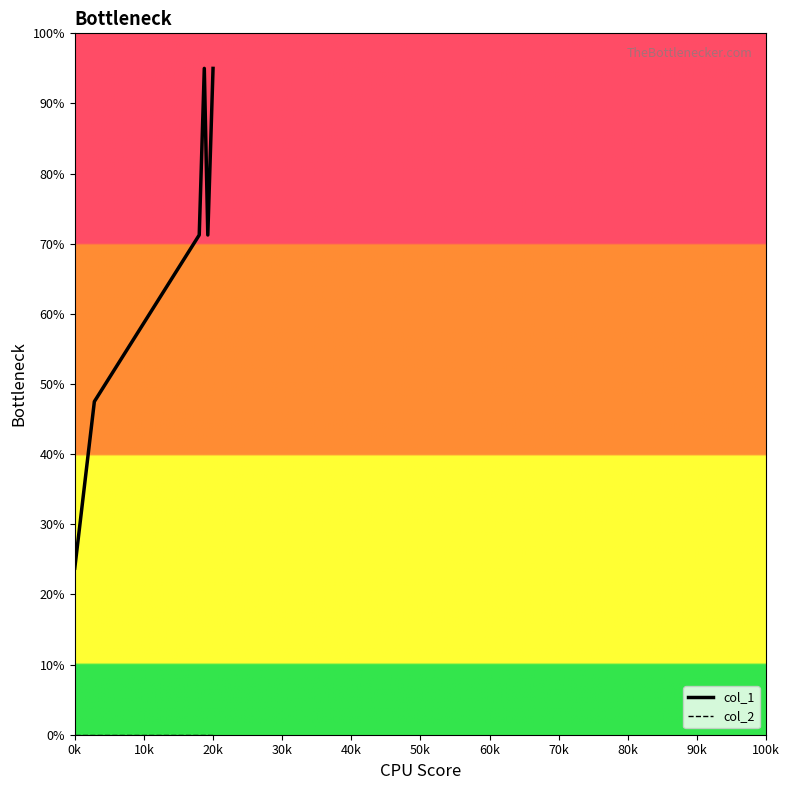

What is the maximum value shown in the chart?

95.0